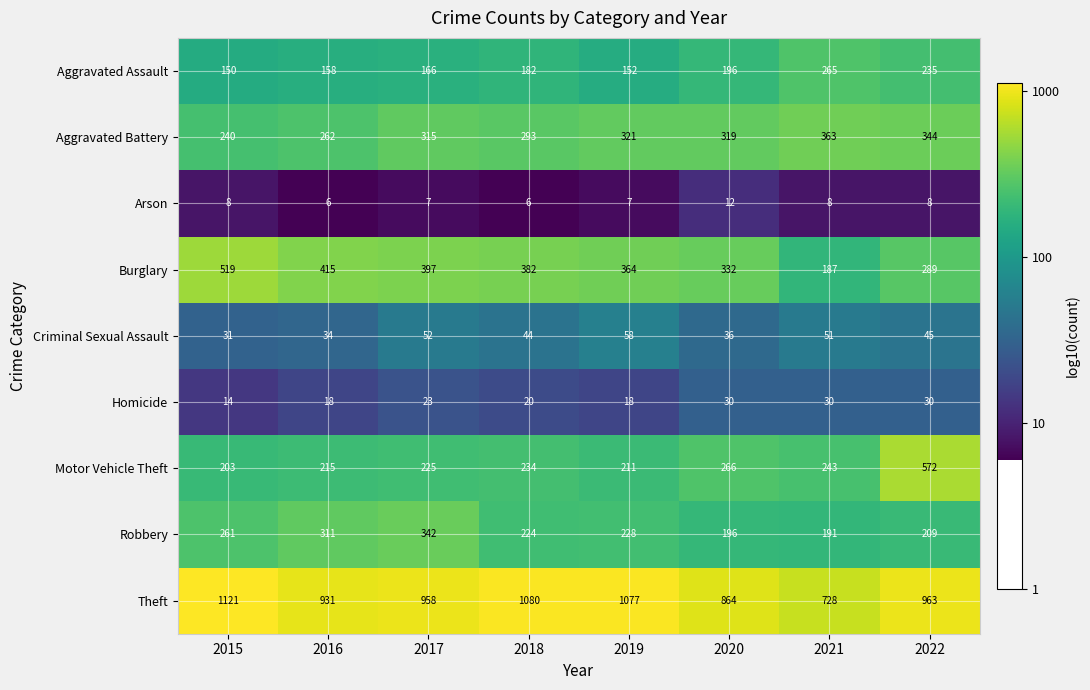

Is it true that Aggravated Battery equals 262 at 2016?

True